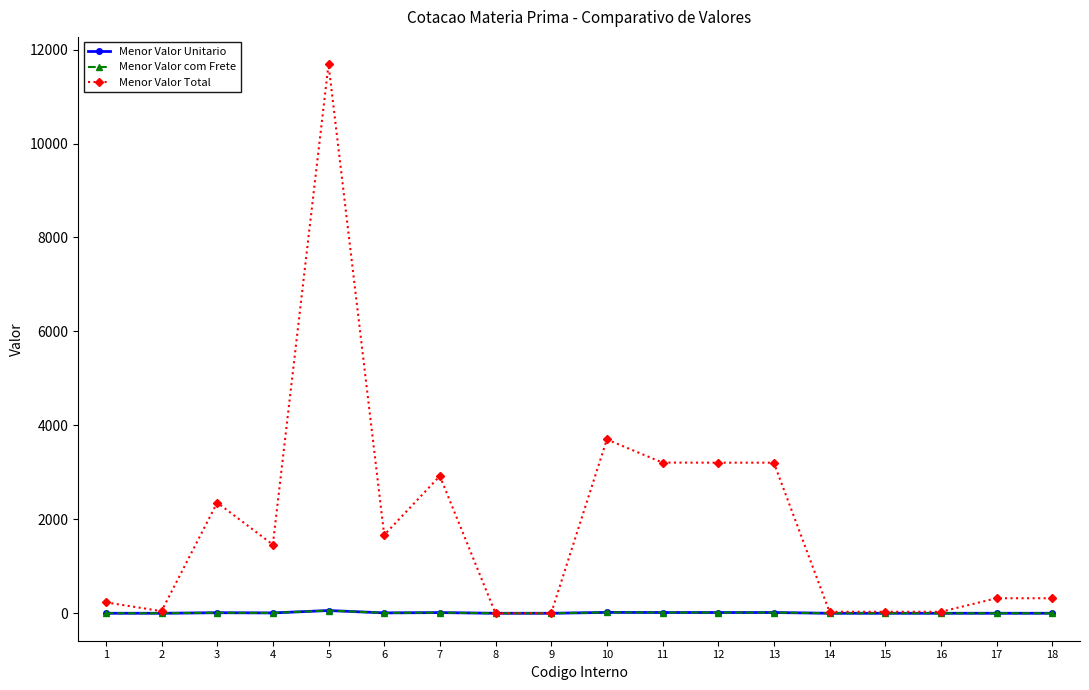

Which series has the largest total across all categories?

Menor Valor Total